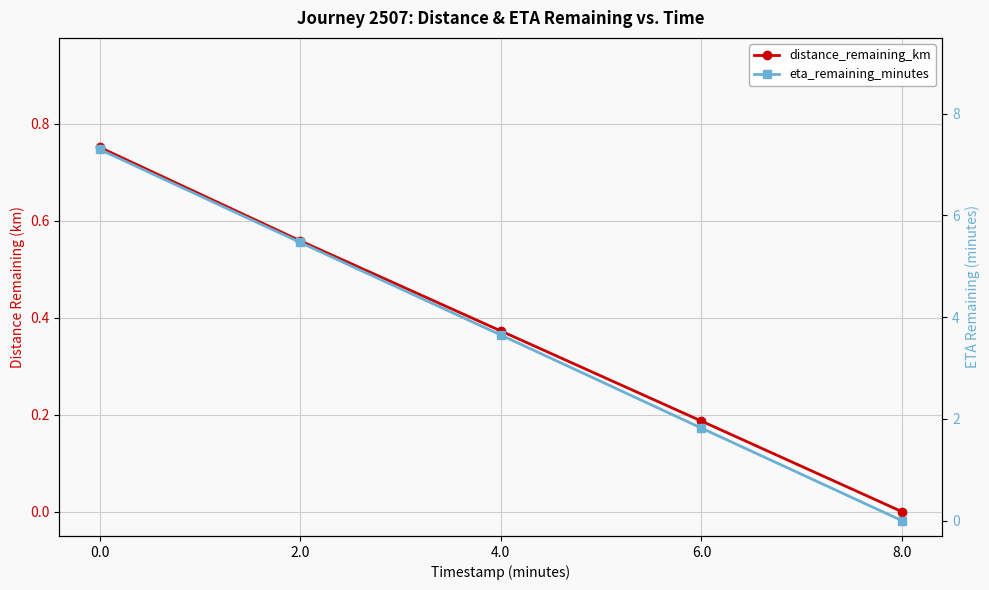

Reading left to right, transcribe all the data shown in this chart.

distance_remaining_km: 0.0=0.8	2.0=0.6	4.0=0.4	6.0=0.2	8.0=0.0
eta_remaining_minutes: 0.0=7.3	2.0=5.5	4.0=3.6	6.0=1.8	8.0=0.0